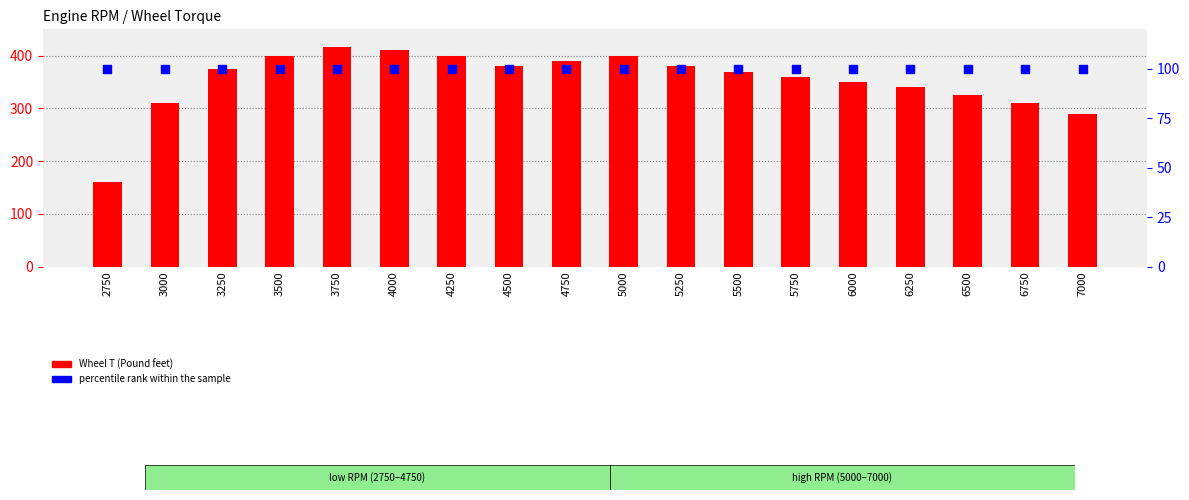

Which series has the widest spread of Y values?

Wheel T (Pound feet)